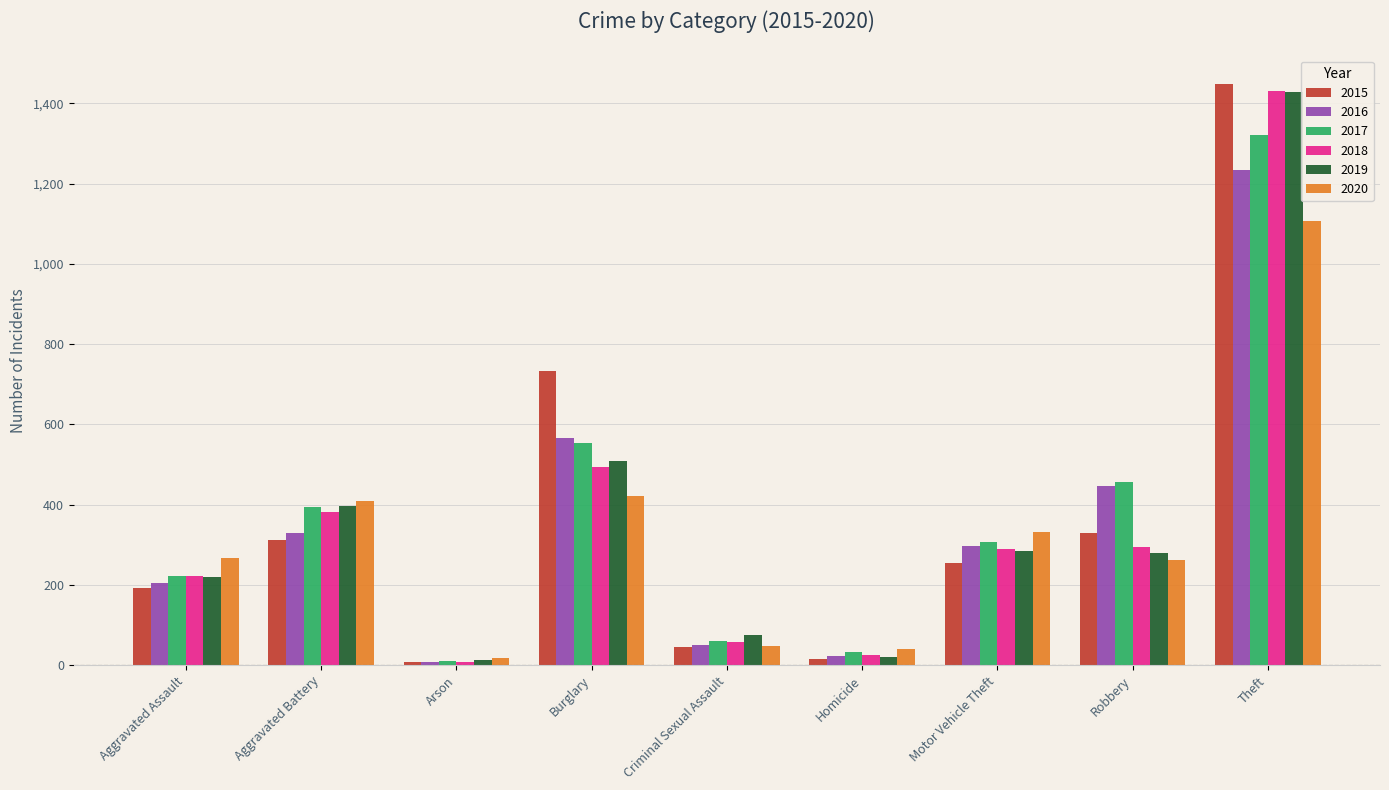

Is it true that 2017 equals 10 at Arson?

True